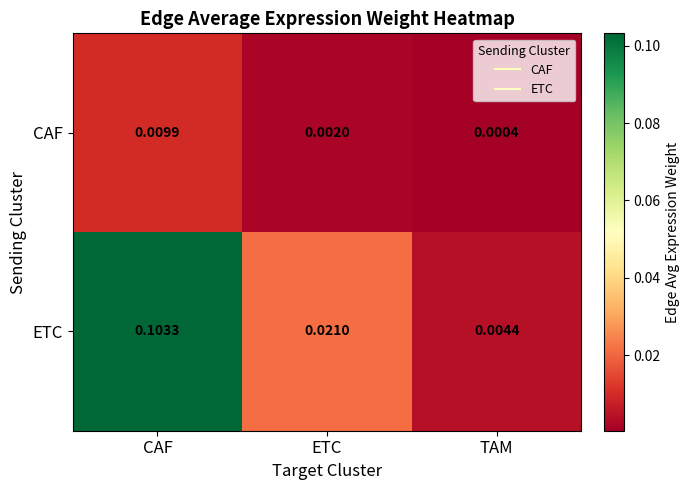

Rank the series by their average value, from lowest to highest.

CAF, ETC